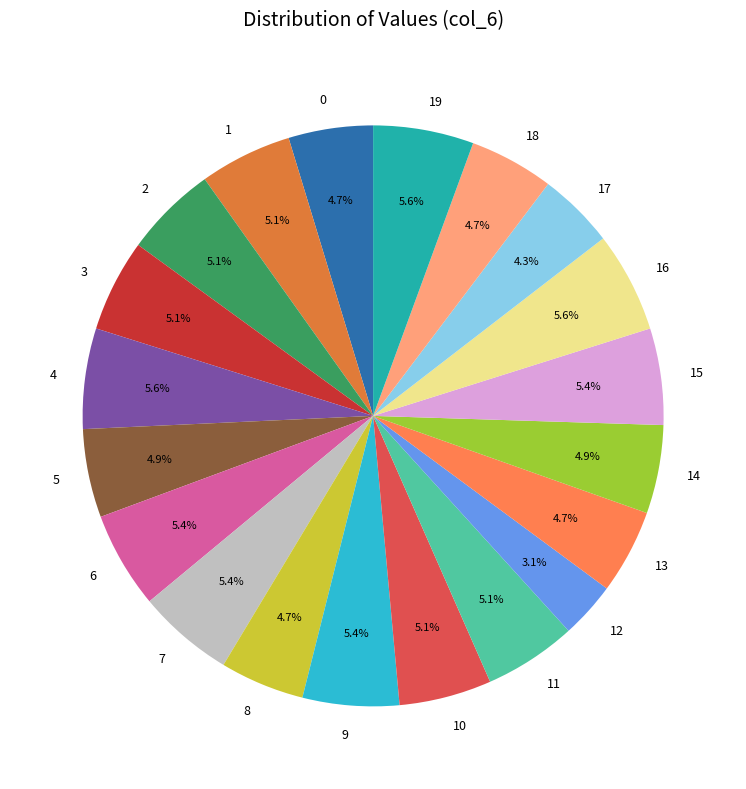

Which has a higher value, 4 or 13?

4